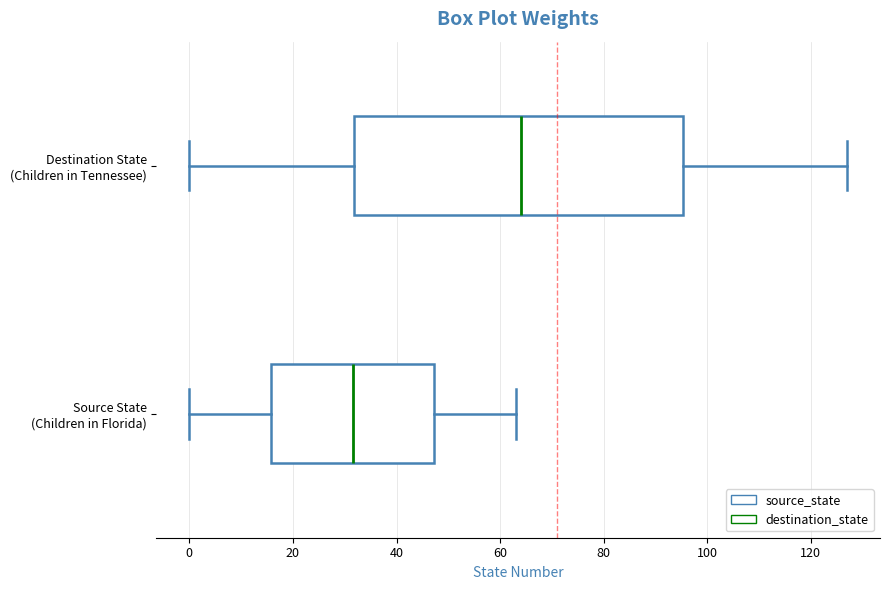

Reading bottom to top, transcribe this box plot: for each box, give where its median line is, the range the box spans, and where its two whiskers end, as read against the x-axis. The values are not printed on the chart, so give them approximately, as read against the axis.

Source State (Children in Florida): median 32, box 16 to 48, whiskers 0 to 64
Destination State (Children in Tennessee): median 64, box 32 to 96, whiskers 0 to 128